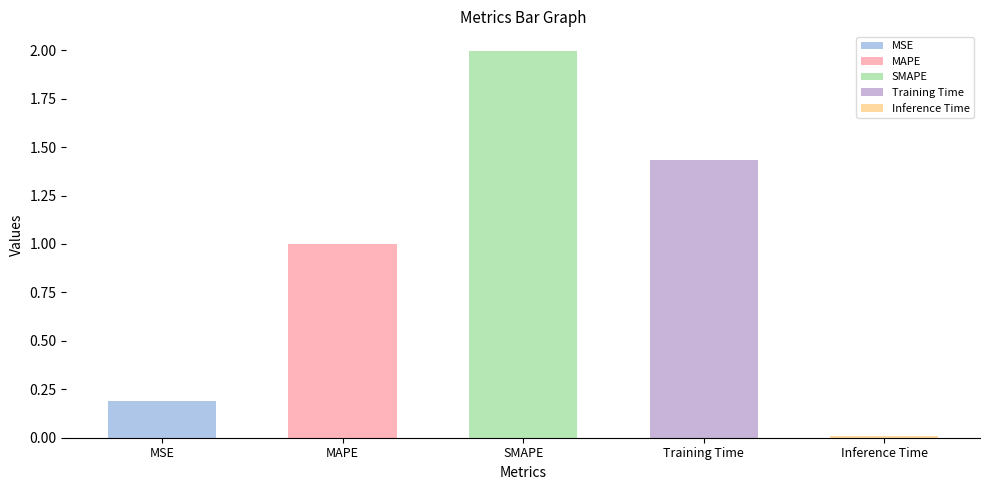

The chart shows a value of 0.0 at MSE. True or false?

False